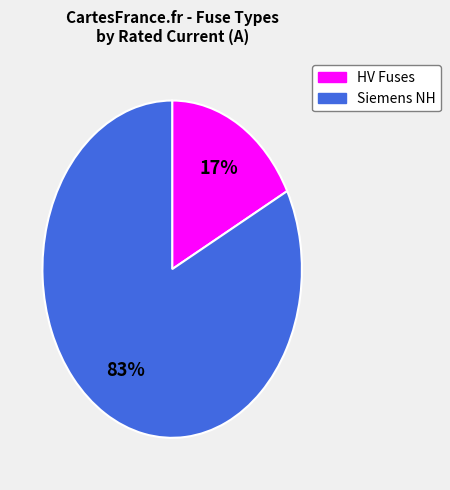

Is there any slice that represents more than half of the pie?

Yes